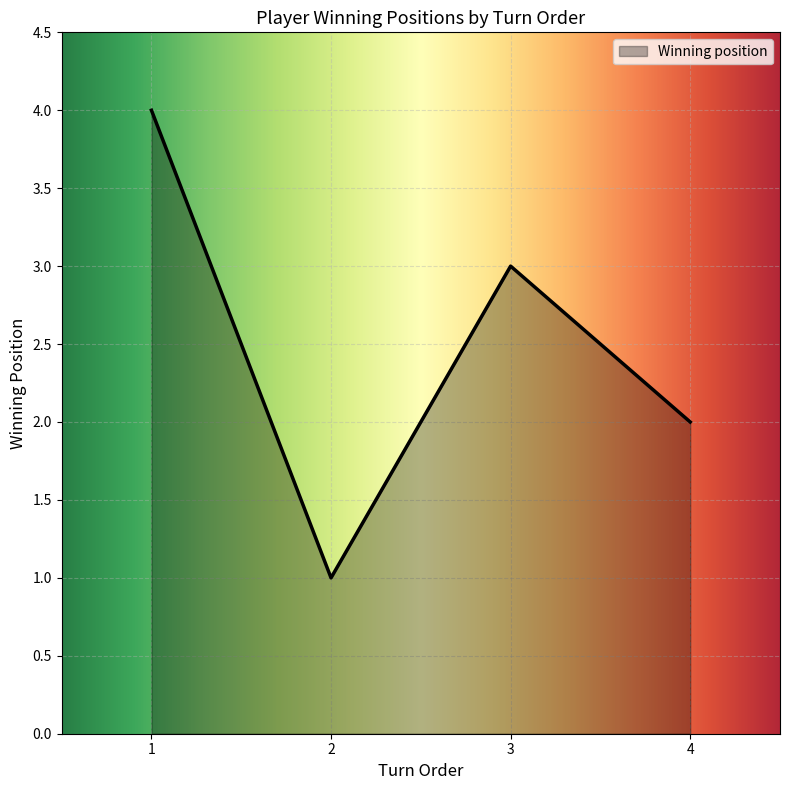

How many series are shown in this chart?

1